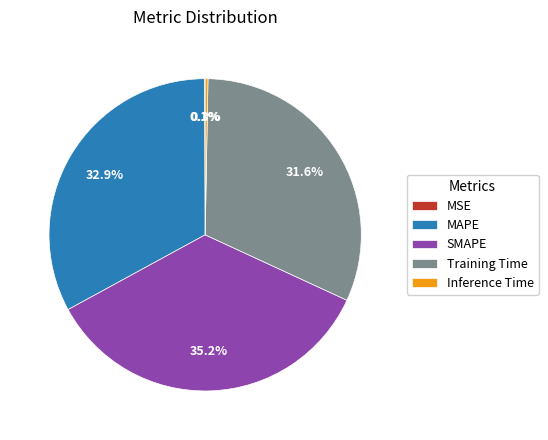

Which has a higher value, Training Time or SMAPE?

SMAPE